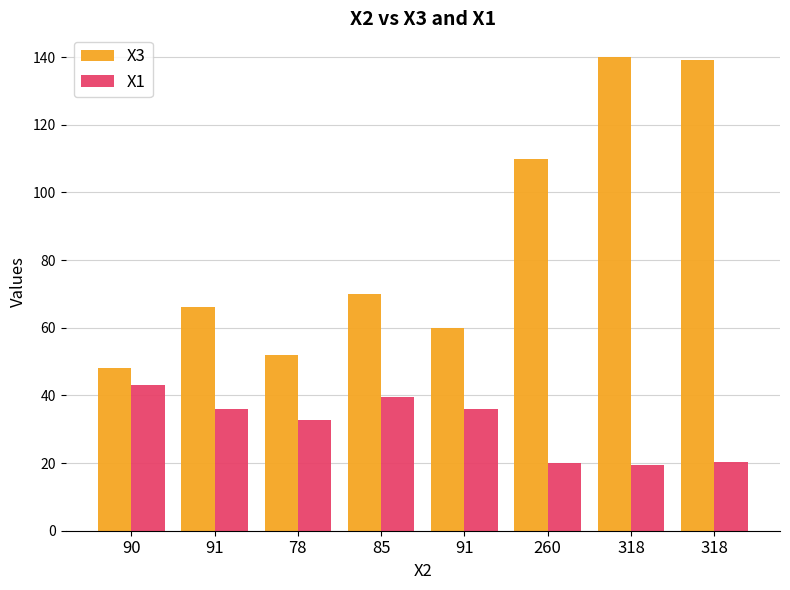

How many bars are there in each group?

2